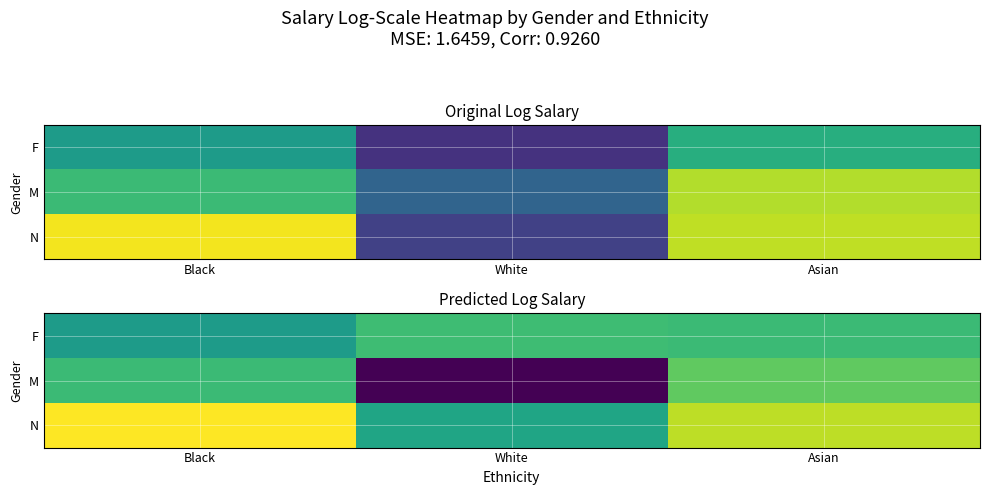

What is the sum of all N values?

34.9